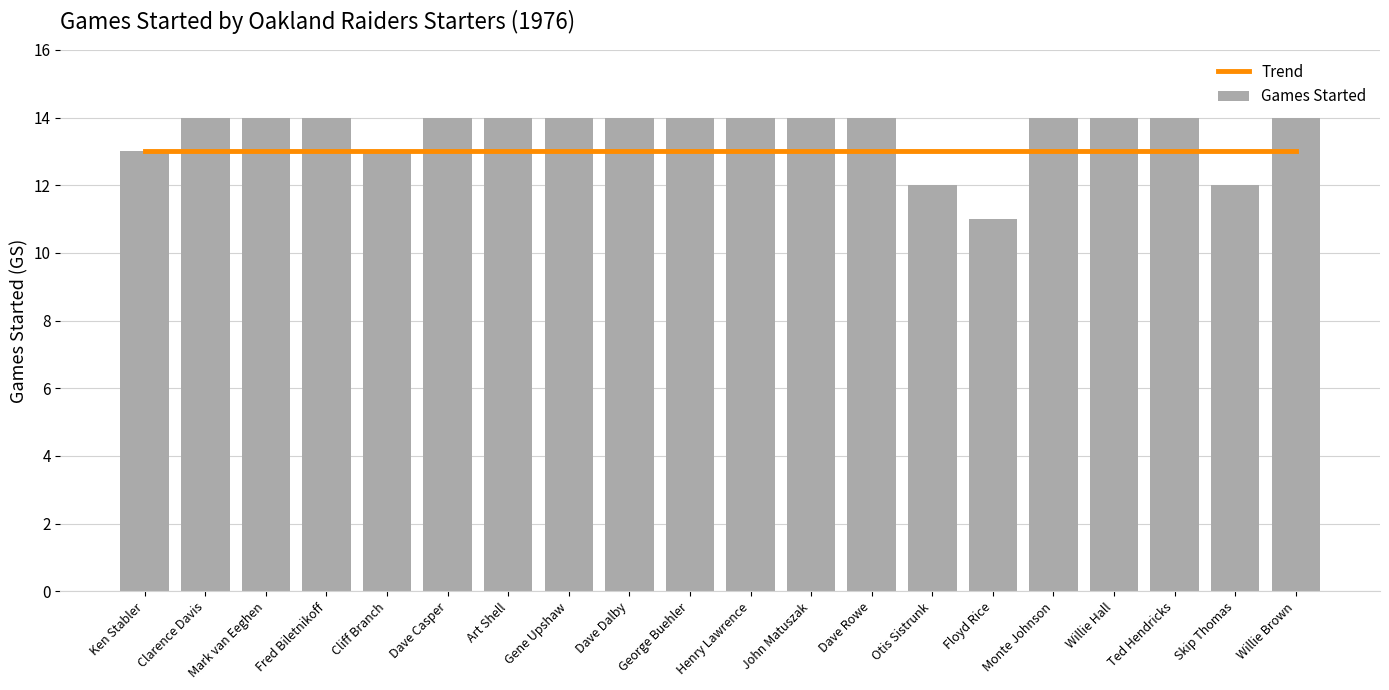

The Games Started series shows 24 at Willie Brown. True or false?

False